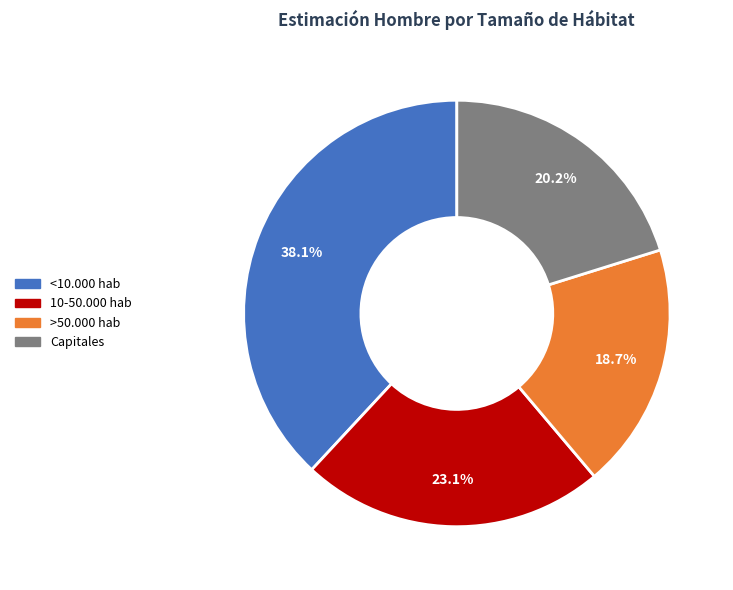

What percentage is NOT represented by Capitales?

79.8%